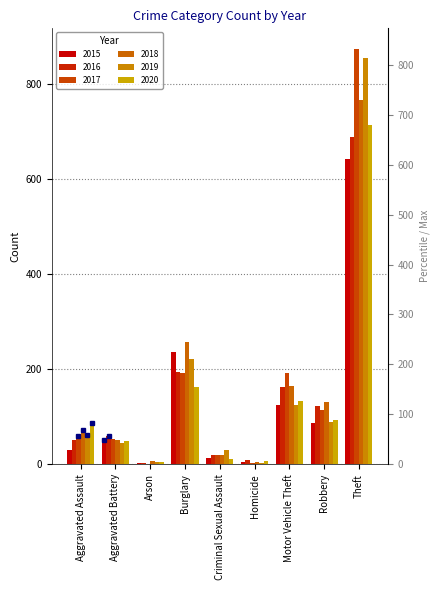

Read the 2020 value at Robbery.

94